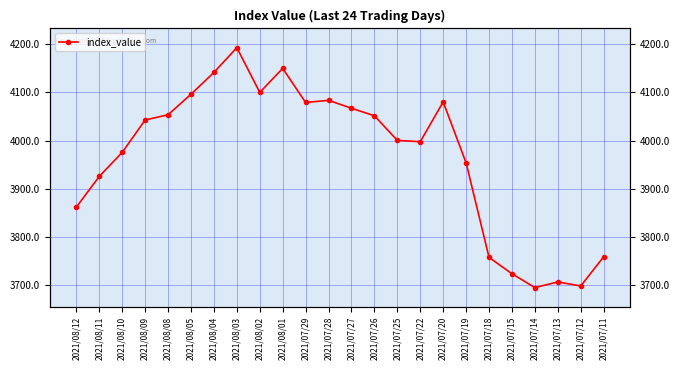

At which label is the value closest to 3943?

2021/07/19